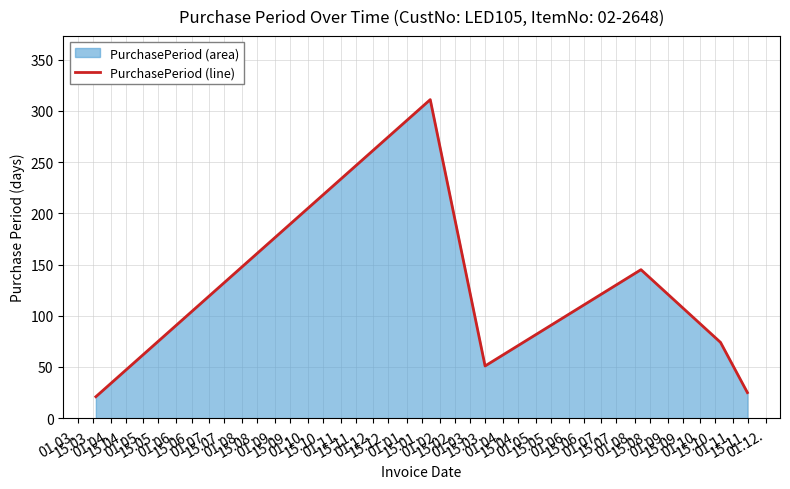

How many points are lower than both their immediate neighbors (excluding endpoints)?

1